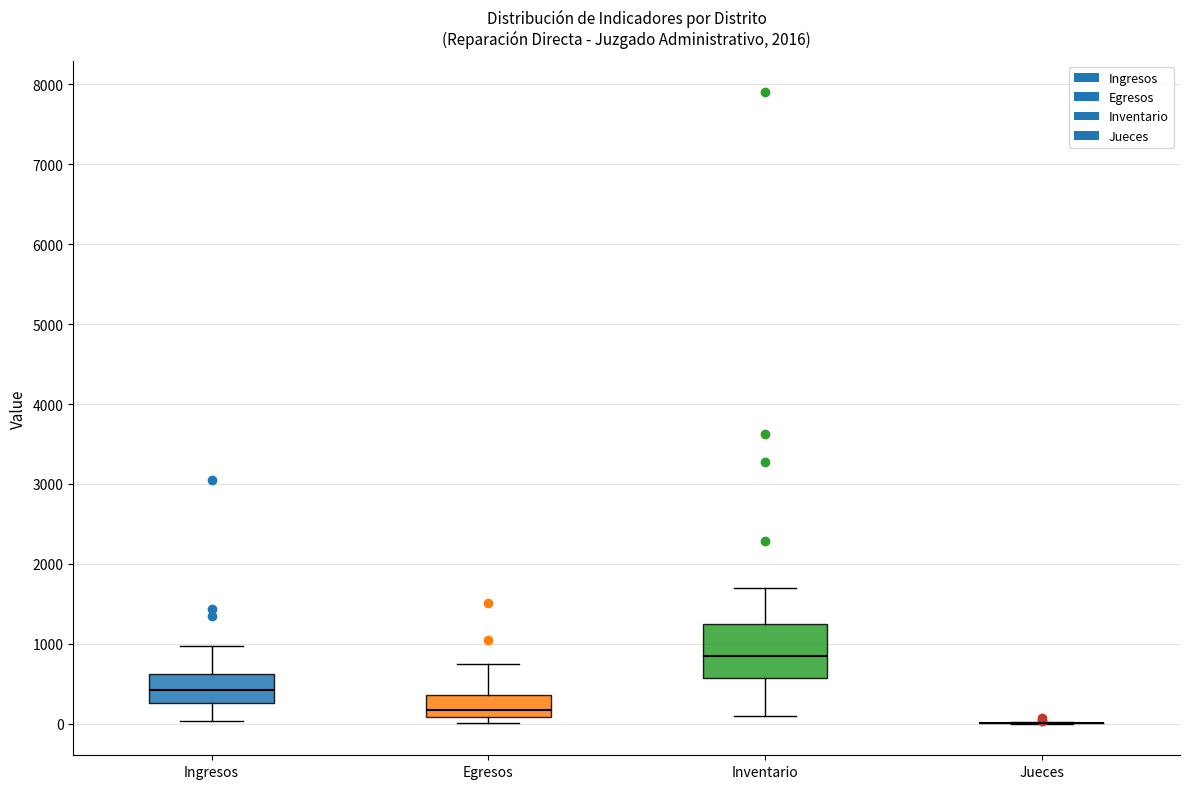

Comparing the boxes themselves (not the whiskers), which one is the tallest?

Inventario